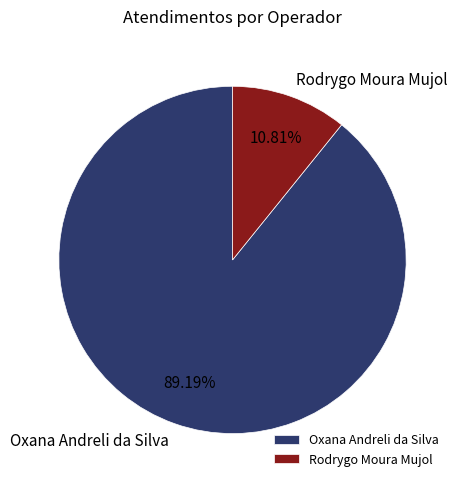

Rank the categories by value from lowest to highest.

Rodrygo Moura Mujol, Oxana Andreli da Silva